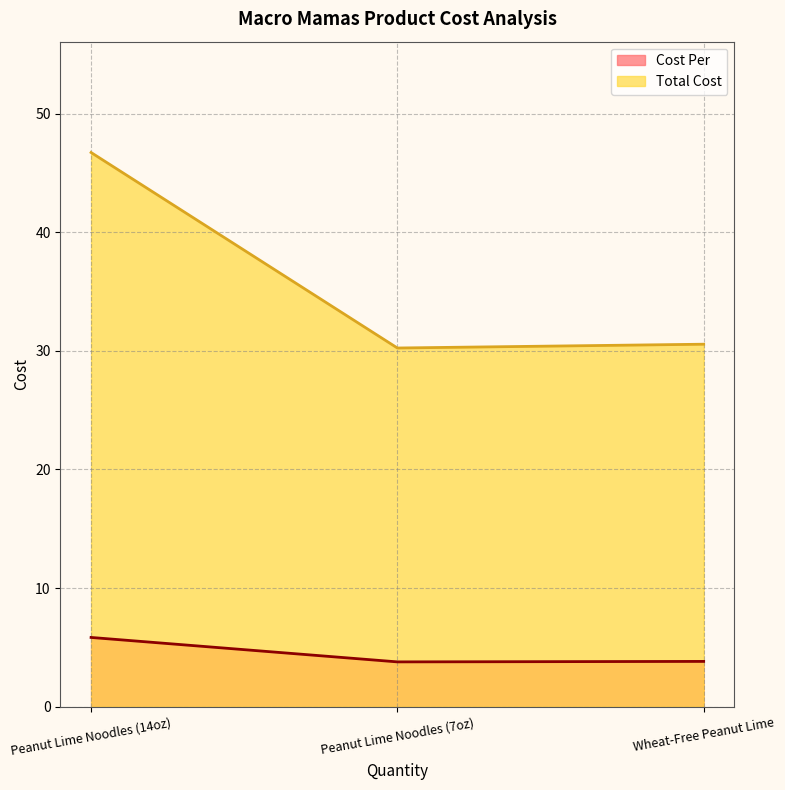

What is the label of the 3rd point from the right?

Peanut Lime Noodles (14oz)